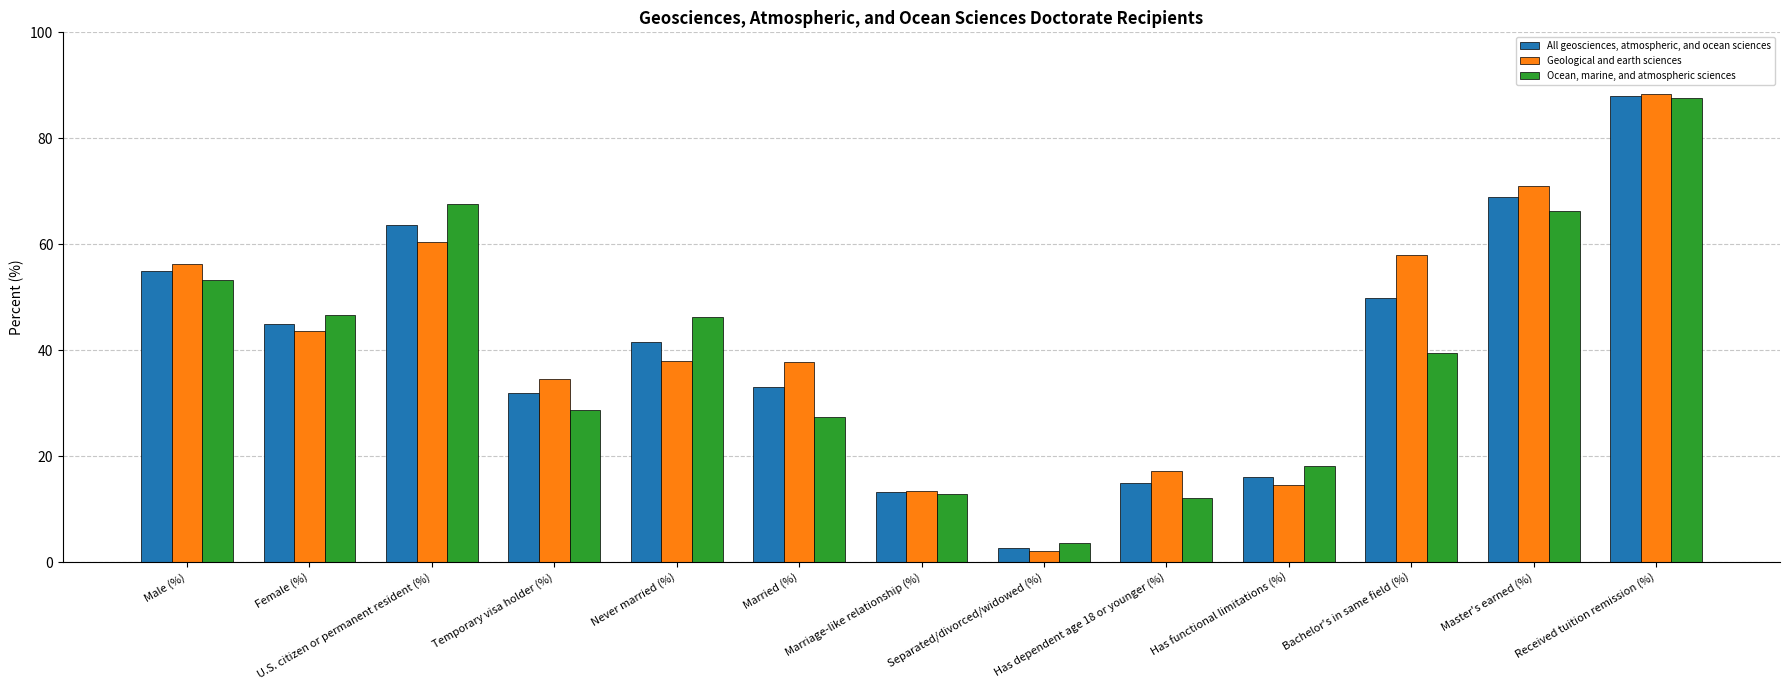

What is the maximum value for All geosciences, atmospheric, and ocean sciences?

88.0